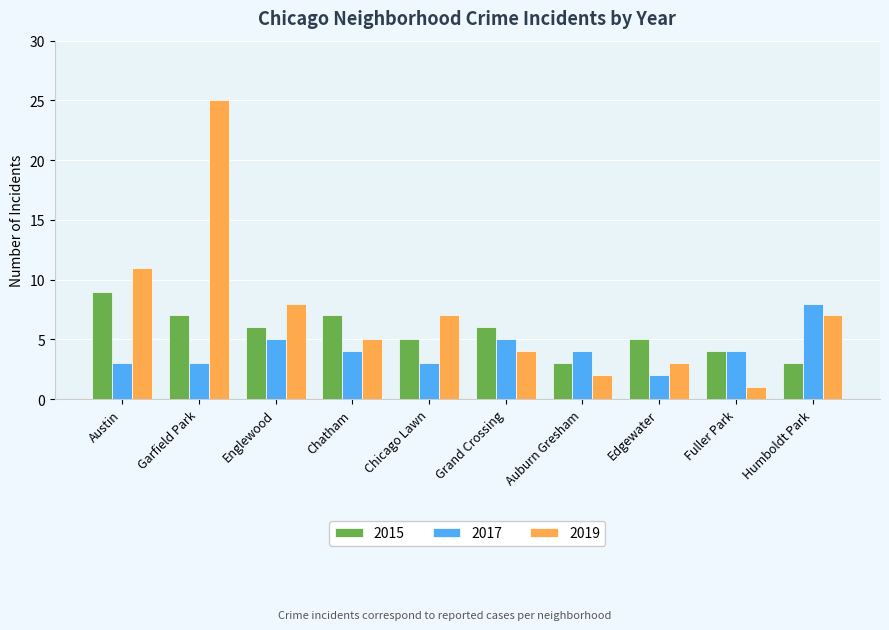

What is the label of the 10th bar from the right?

Austin